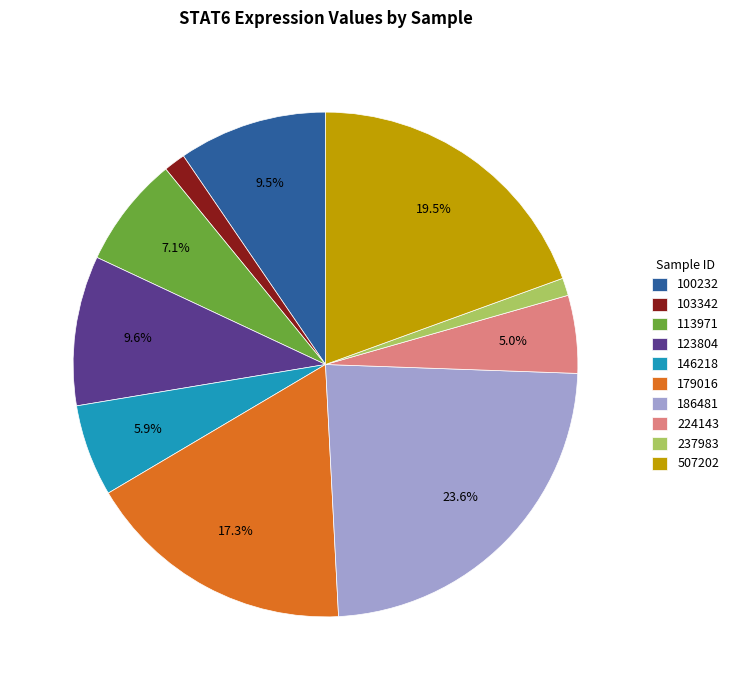

Is it true that 113971 is 7% of the pie?

True